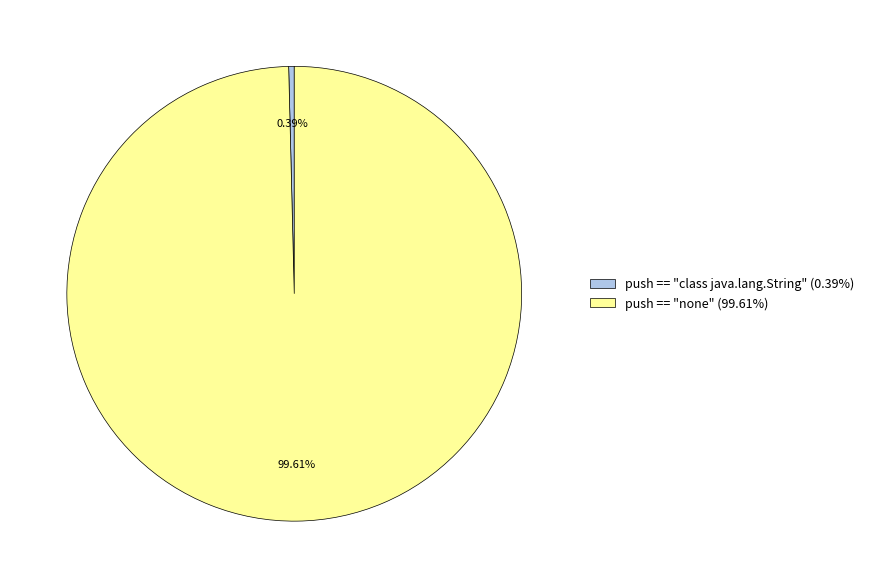

What is the smallest slice in the pie chart?

push == "class java.lang.String"